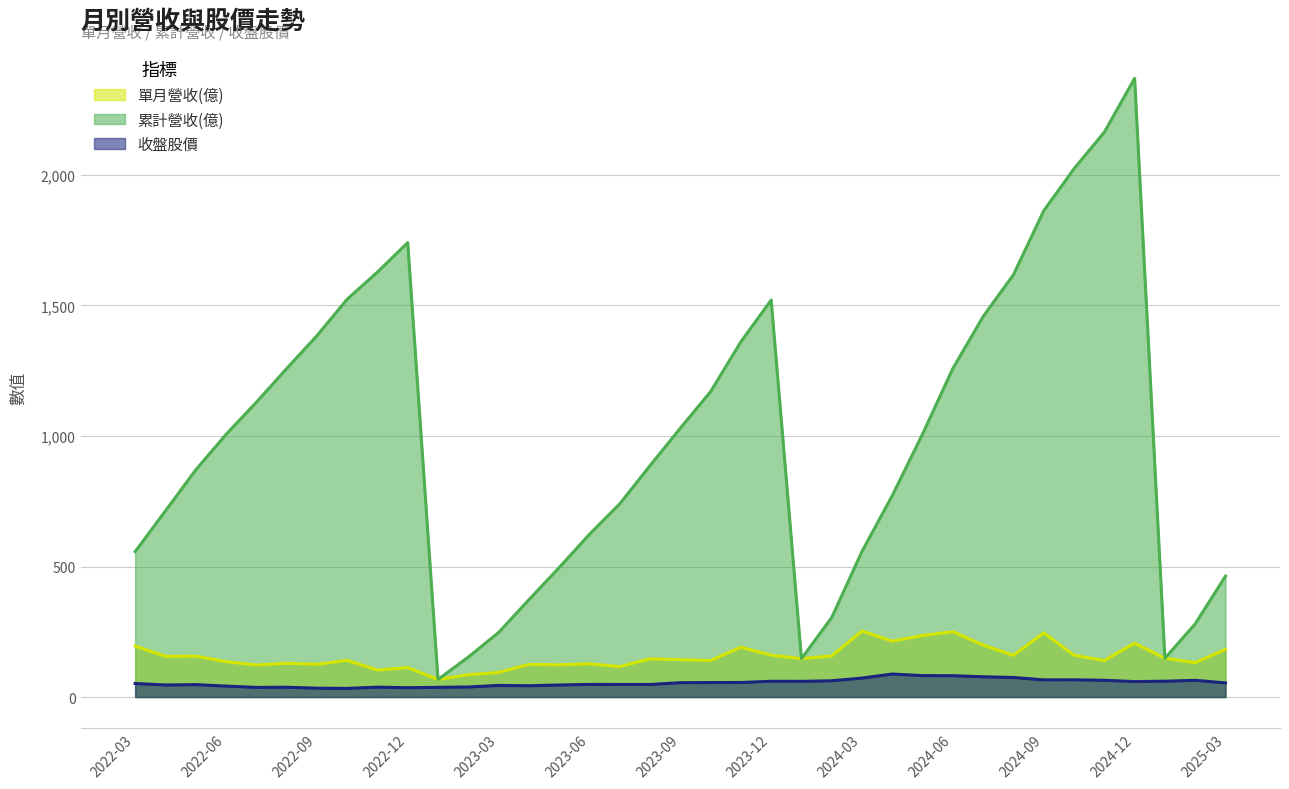

Which label corresponds to the largest value in the chart?

2024-12